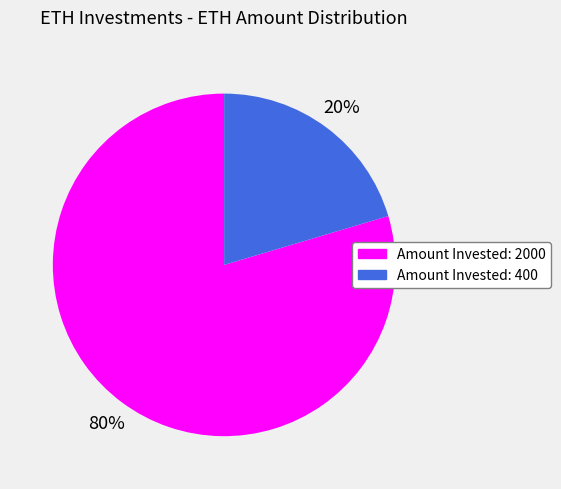

To the nearest percent, what is the average slice percentage?

50%